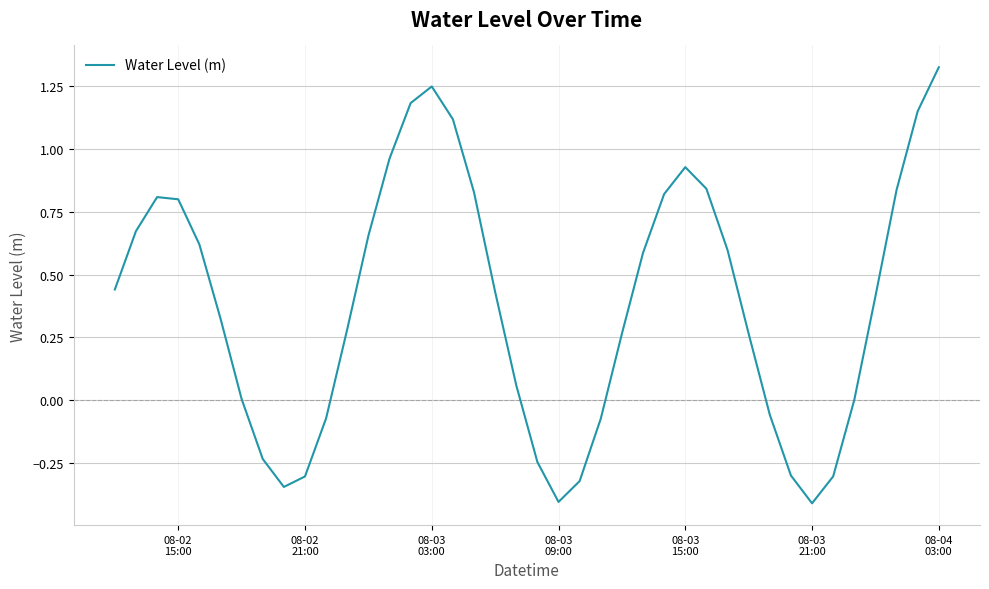

What is the minimum value shown in the chart?

-0.4